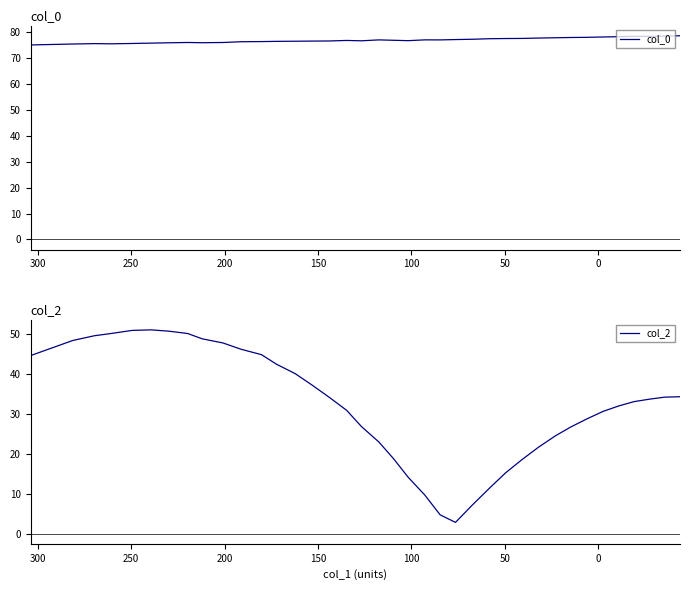

List the series in order of their peak value, lowest first.

col_2, col_0